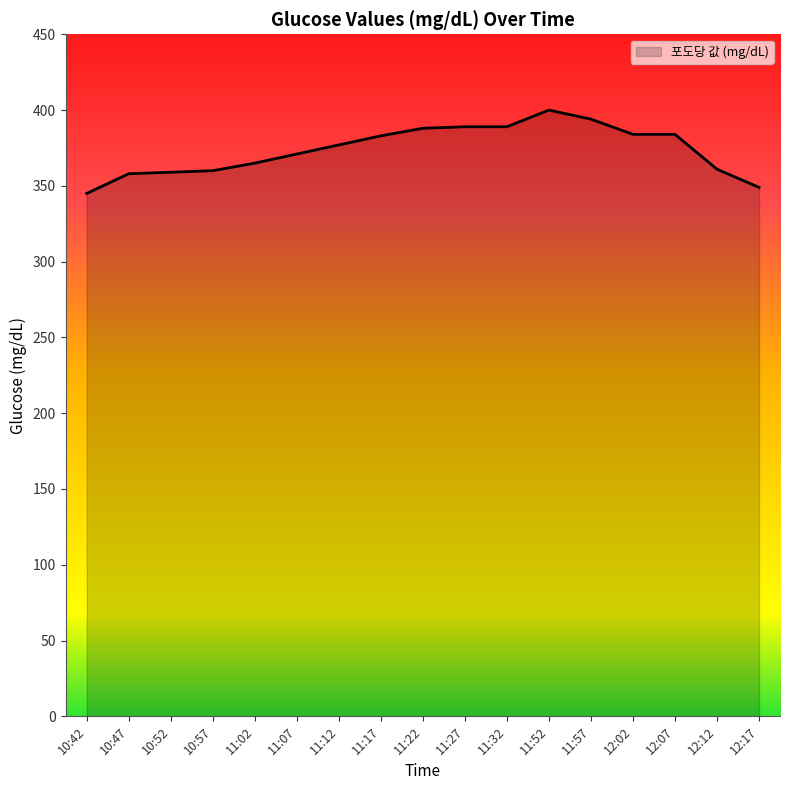

Between 10:52 and 11:32, which is larger?

11:32